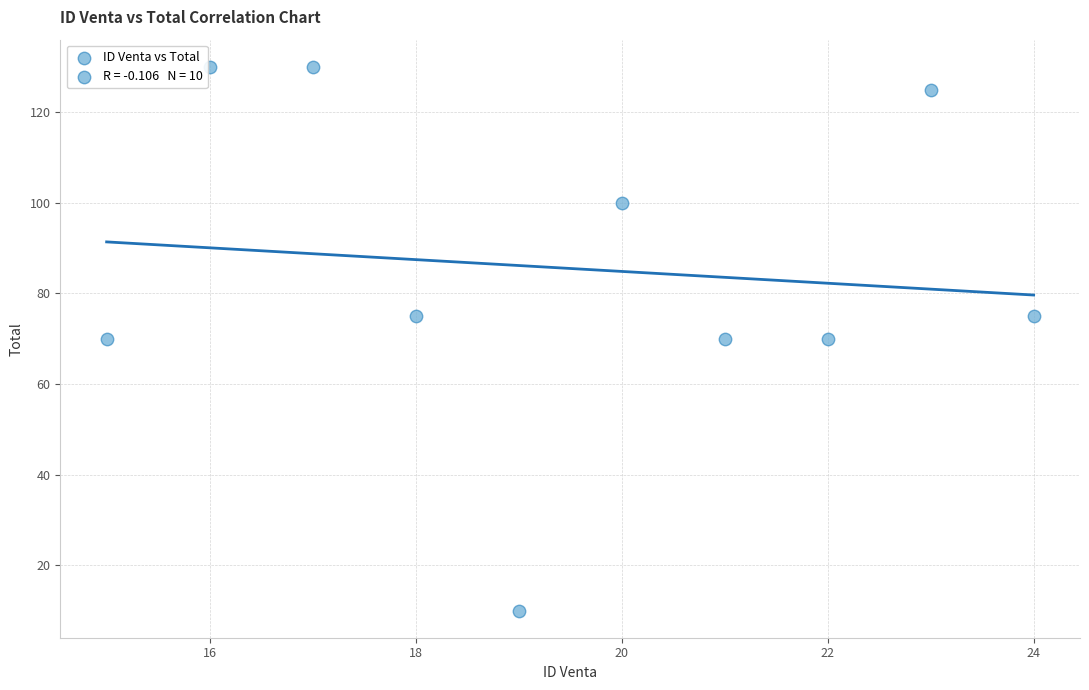

What is the range of X values (max minus min)?

9